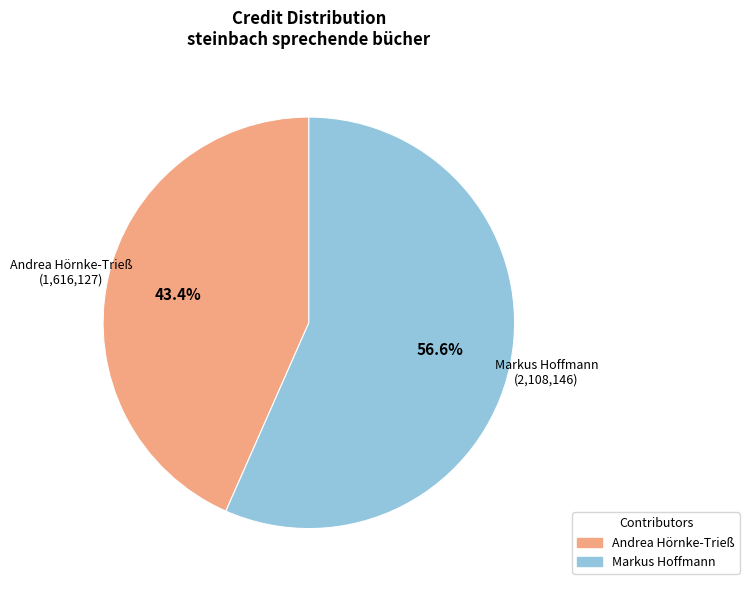

Combined, do Andrea Hörnke-Trieß and Markus Hoffmann account for over 50%?

Yes